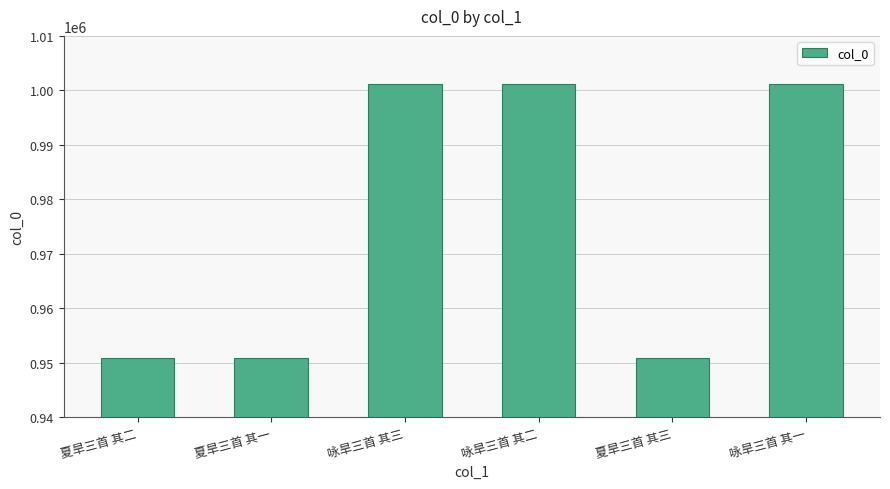

What is the minimum value shown in the chart?

950828